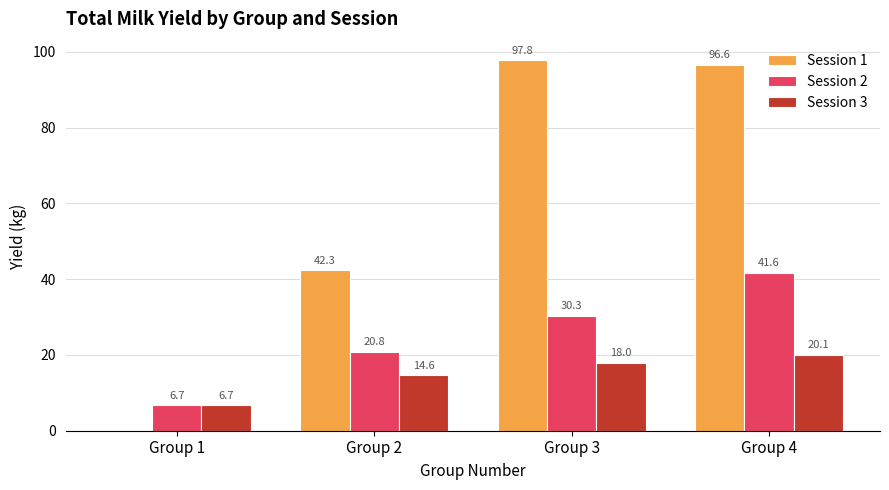

Which series has the largest total across all categories?

Session 1